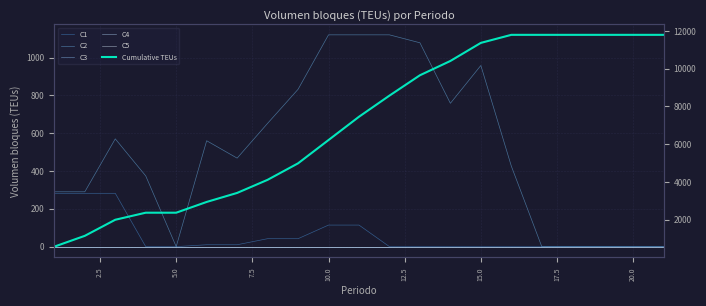

What are all the series names shown in the legend?

C1, C2, C3, C4, C5, Cumulative TEUs